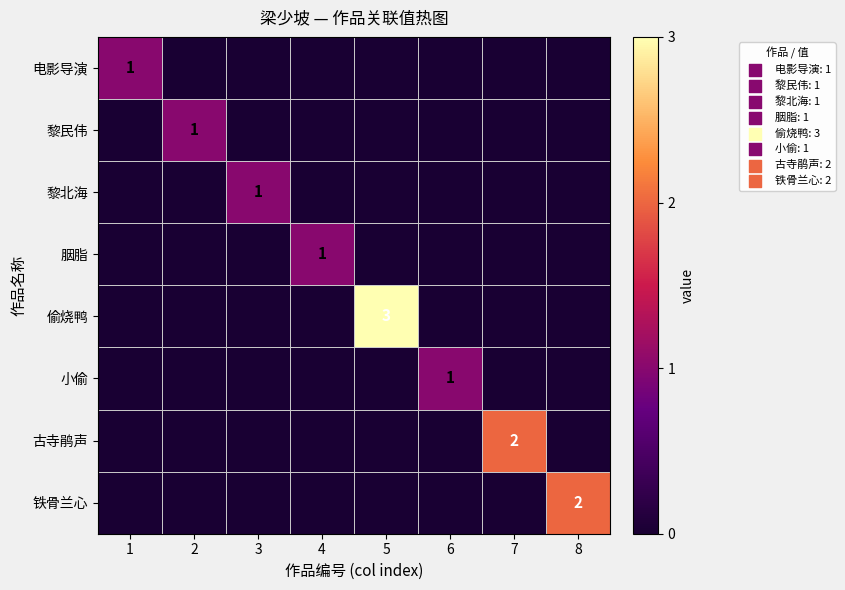

The value of 胭脂 at 4 is 1. True or false?

True